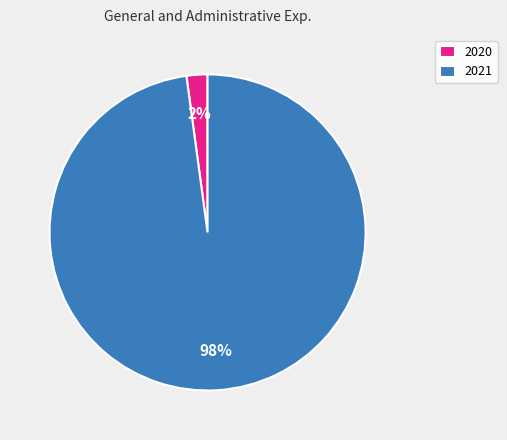

Rank the categories by value from highest to lowest.

2021, 2020